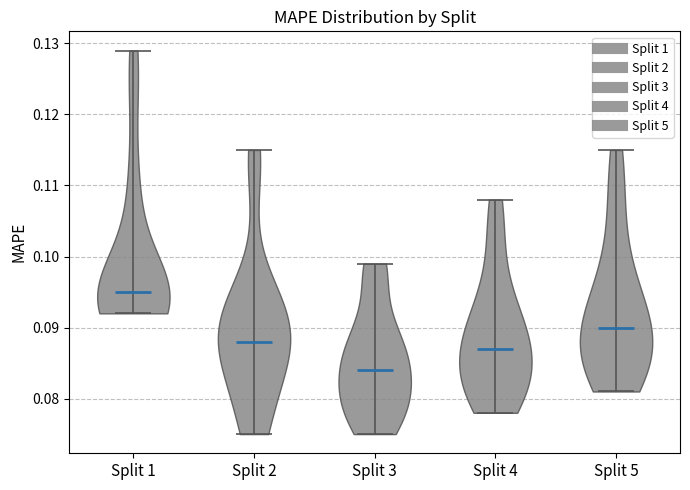

What is the lowest point the violin for Split 2 reaches on the y-axis? The values are not printed on the chart, so give them approximately, as read against the axis.

0.075